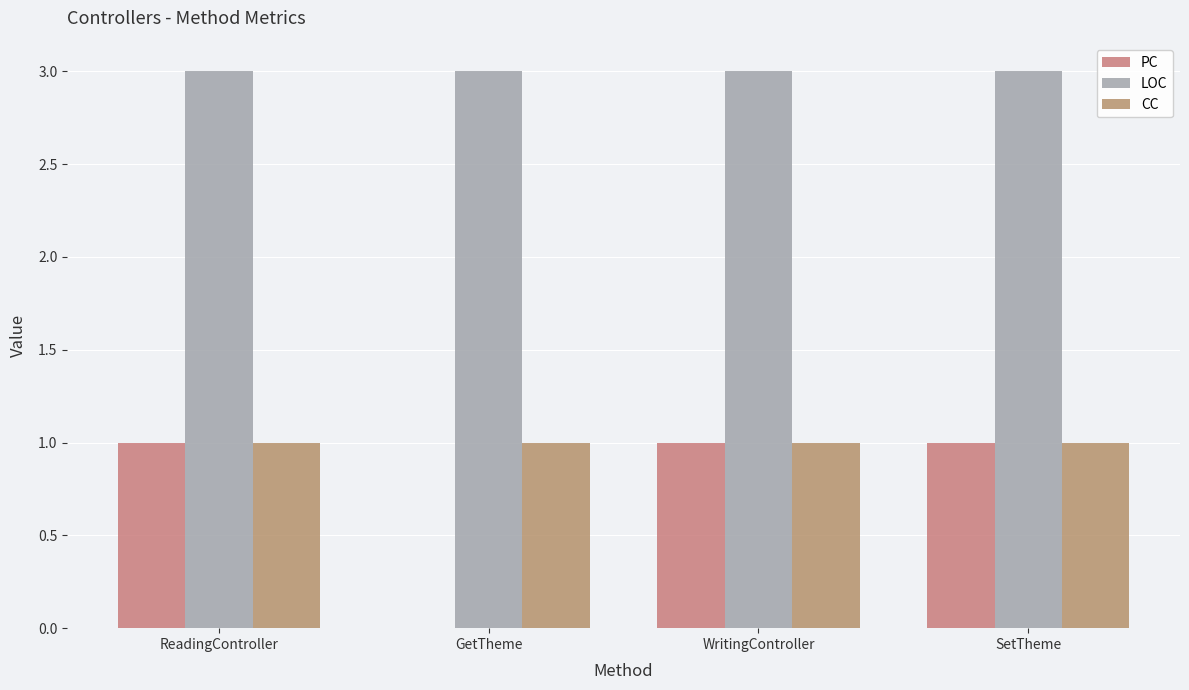

What is the label of the 2nd bar from the left?

GetTheme